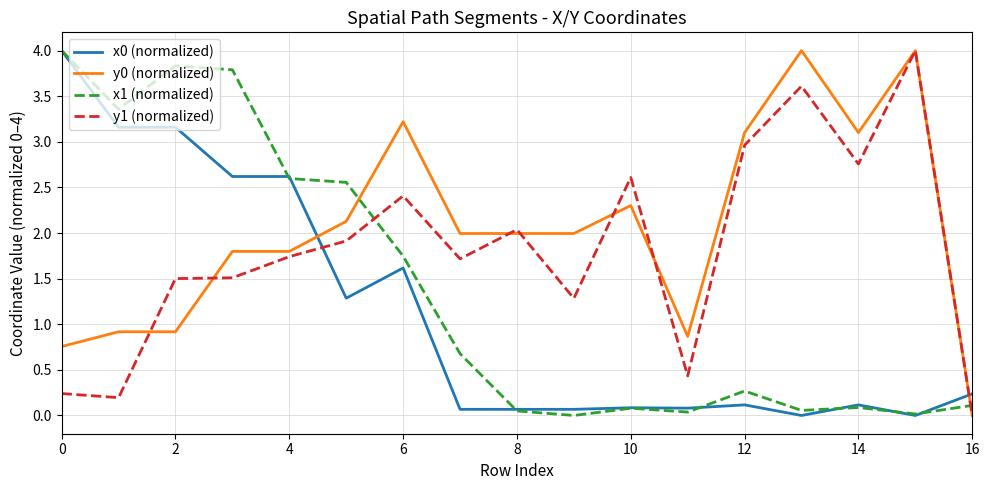

True or false: x1 (normalized) and y0 (normalized) intersect in this chart.

True